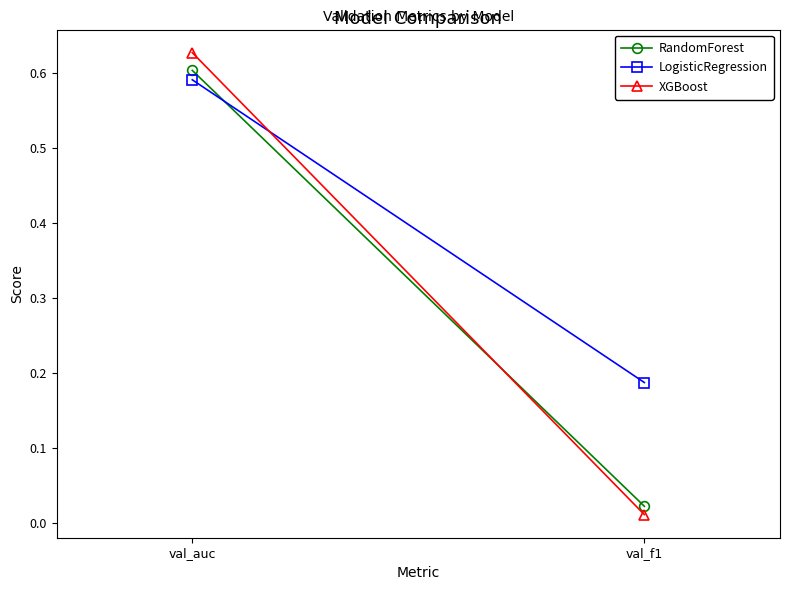

Between val_auc and val_f1, which series saw the biggest shift?

XGBoost